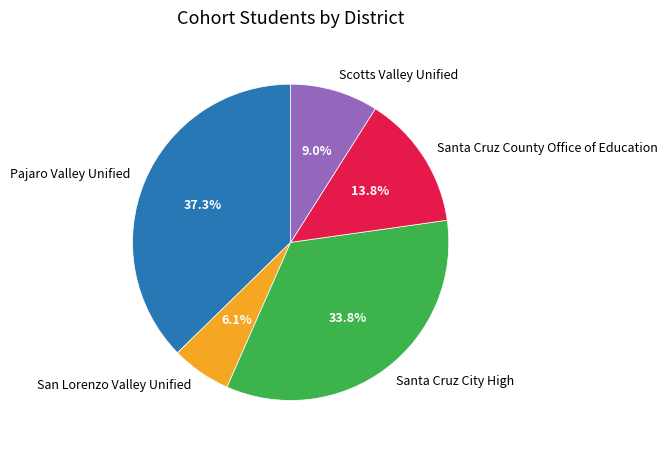

What percentage is the Santa Cruz County Office of Education slice, to the nearest percent?

14%